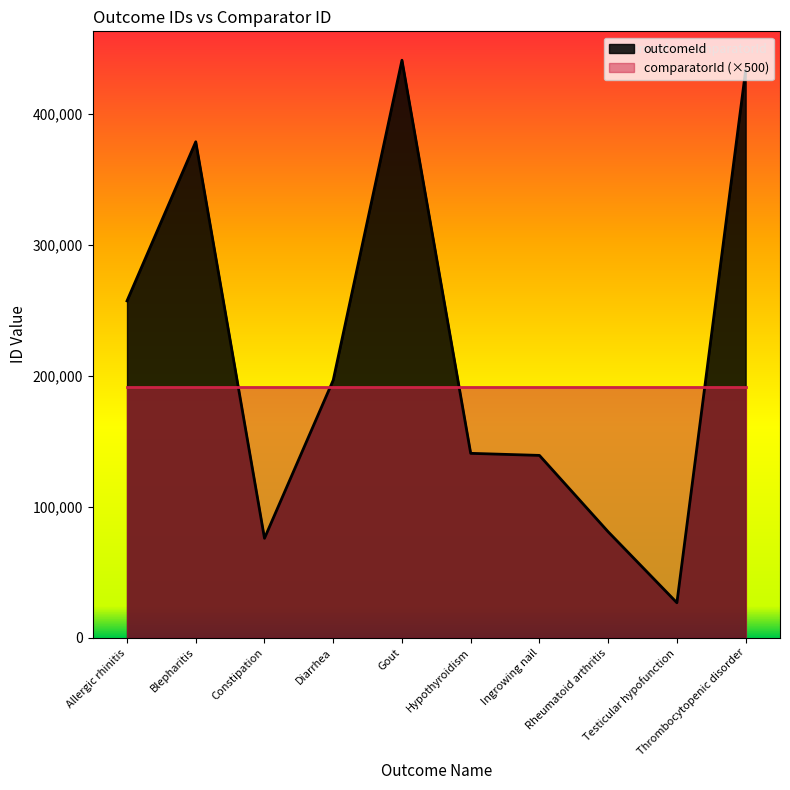

True or false: the data has more than 1 interior local peaks.

True